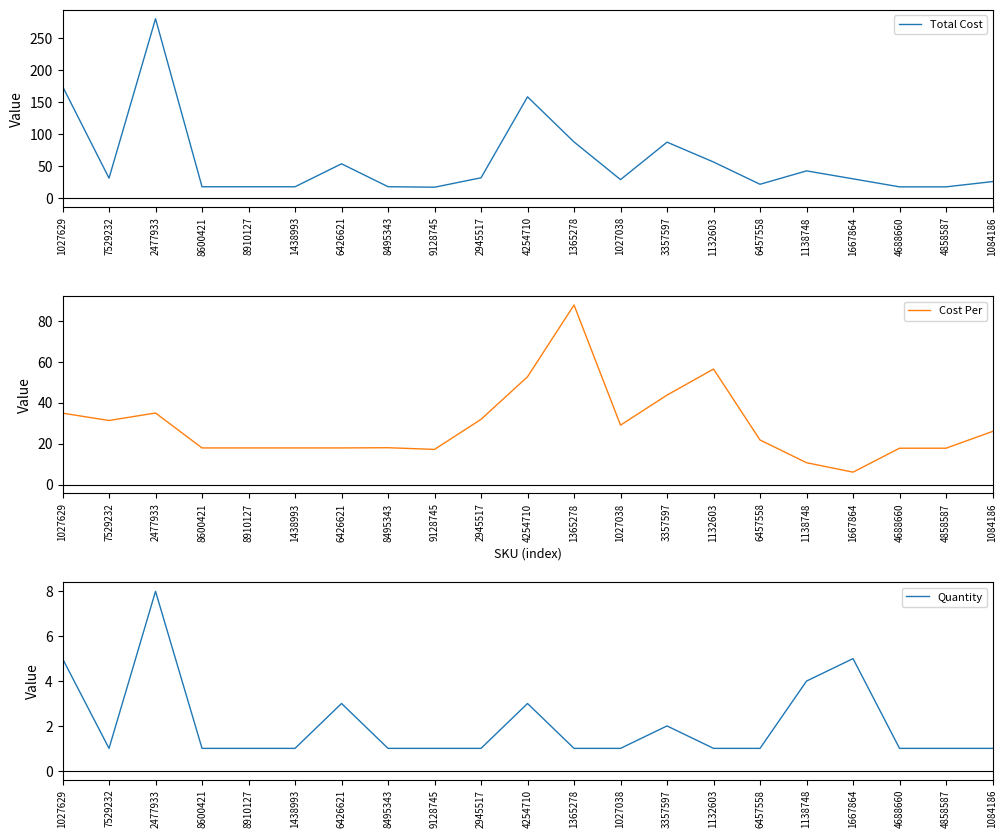

Which category has the lowest value in the Total Cost series?

9128745